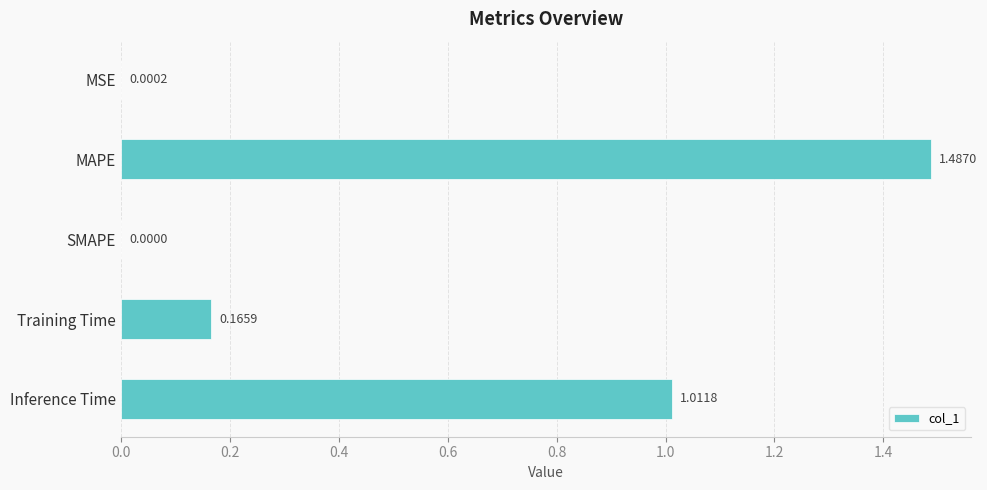

Which label corresponds to the largest value in the chart?

MAPE